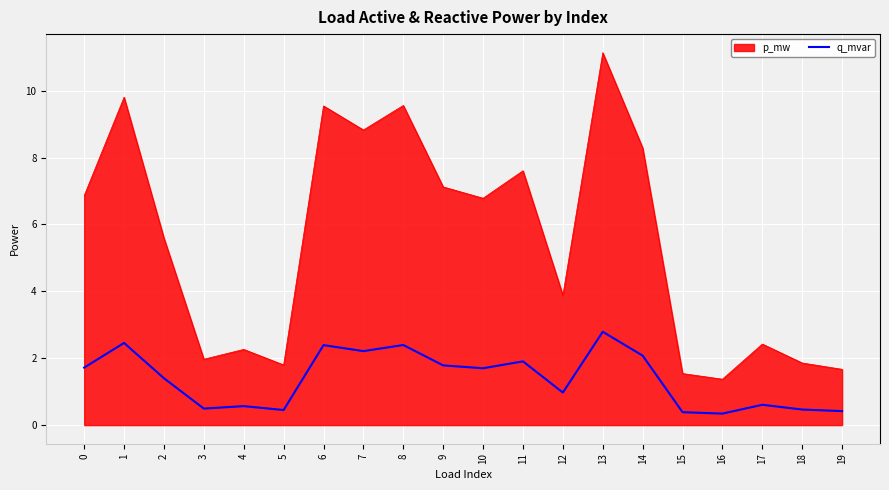

Reading left to right, extract all data points from this chart.

1.7	2.5	1.4	0.5	0.6	0.5	2.4	2.2	2.4	1.8	1.7	1.9	1.0	2.8	2.1	0.4	0.3	0.6	0.5	0.4